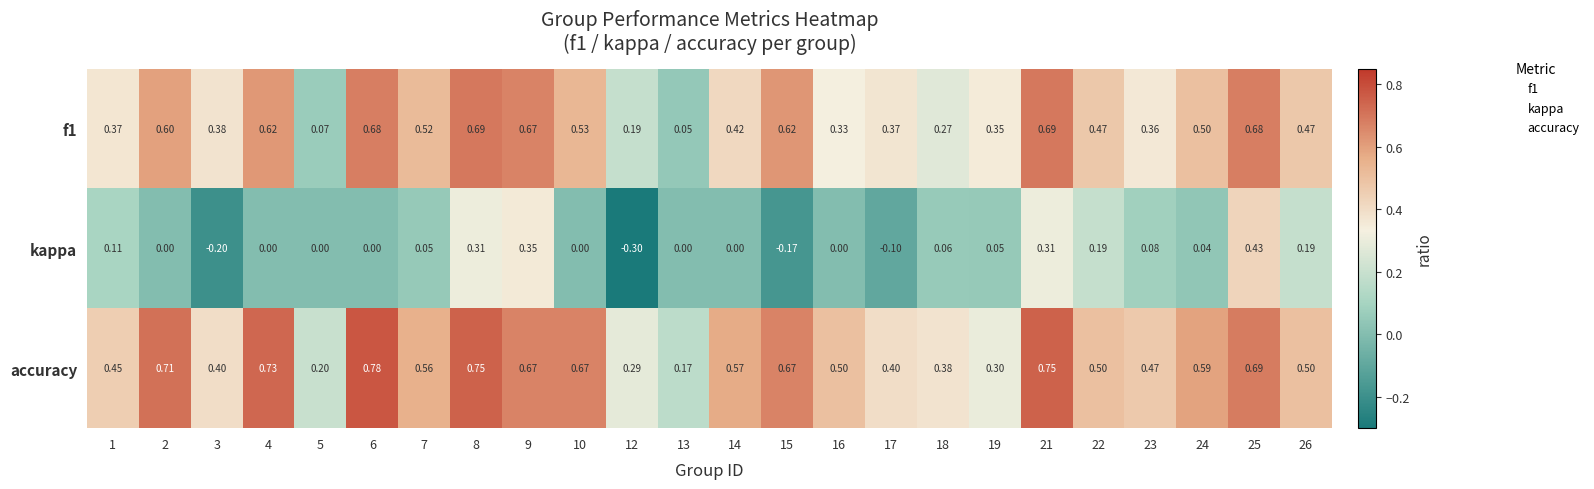

Which series has the largest total across all categories?

accuracy